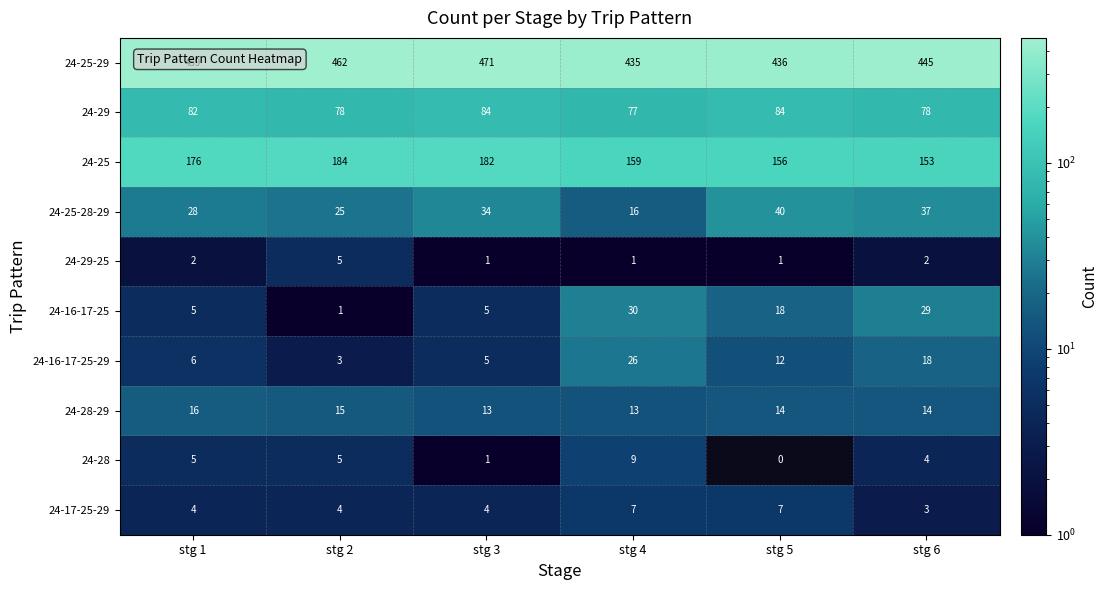

At which category does the chart reach its peak across all series?

stg 3